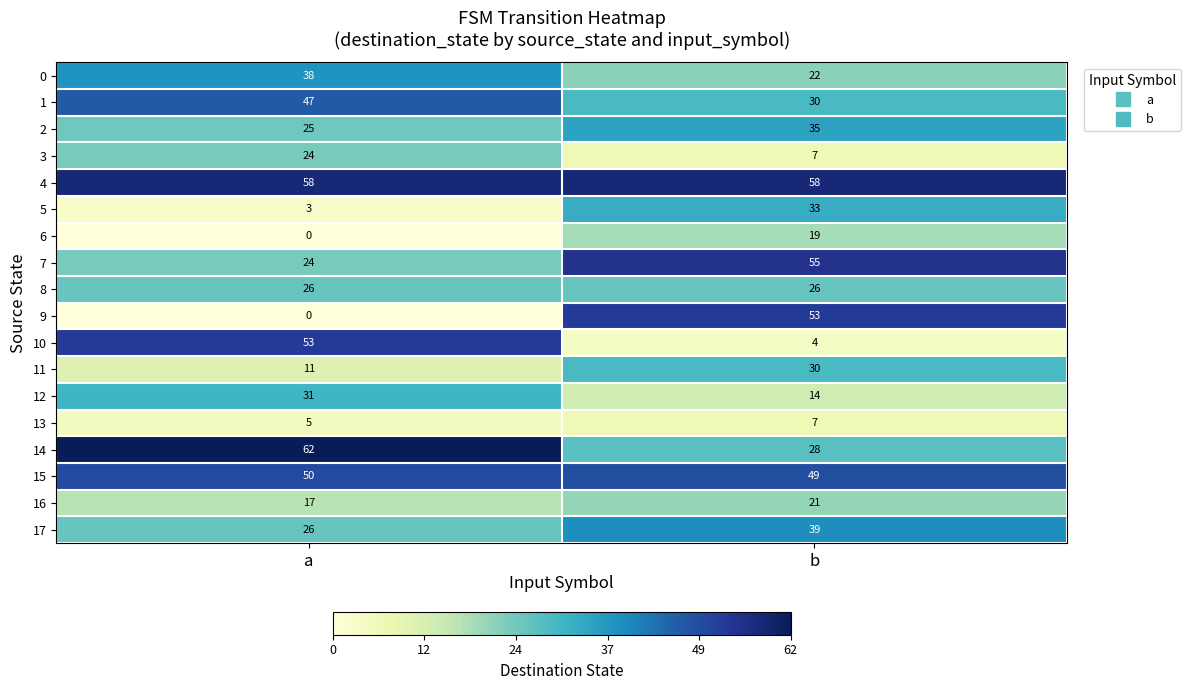

At which category is the sum across all series the highest?

b